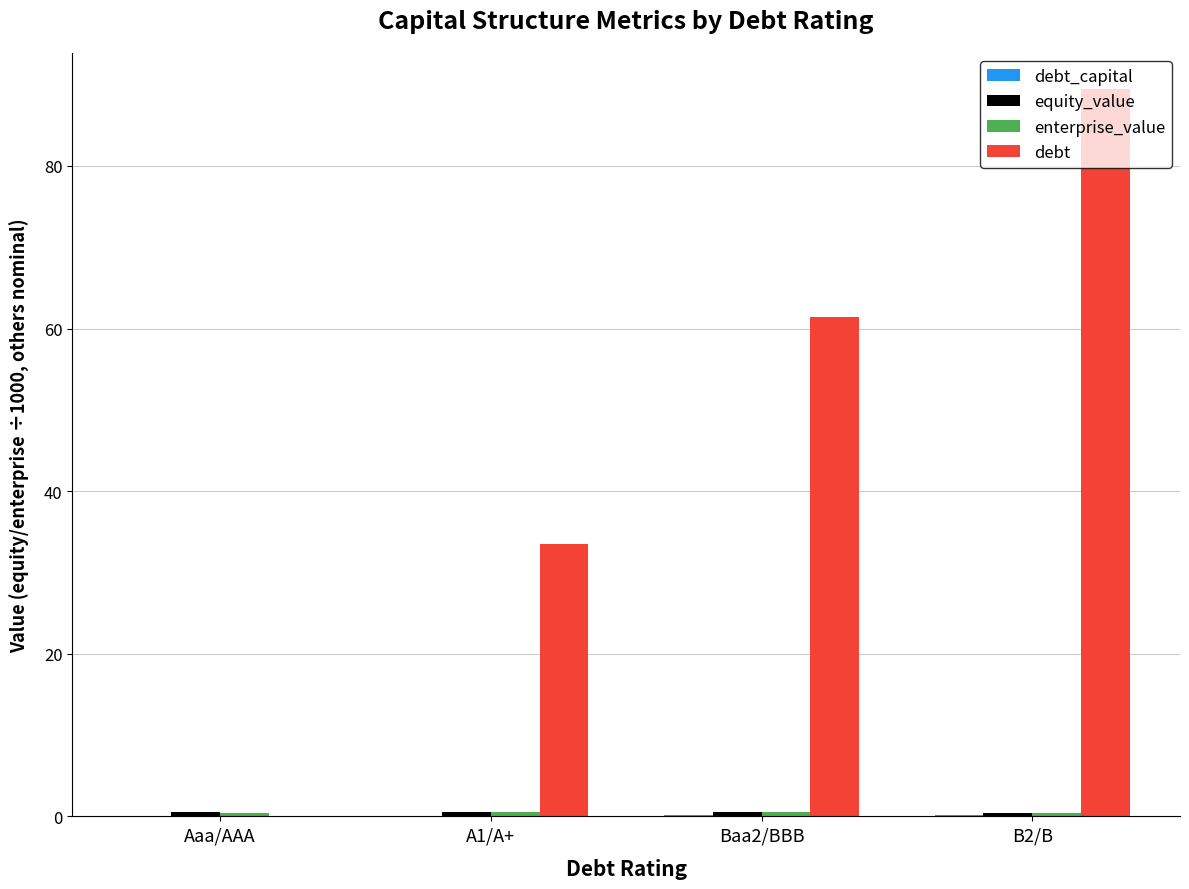

Which category has the highest value across all series?

B2/B